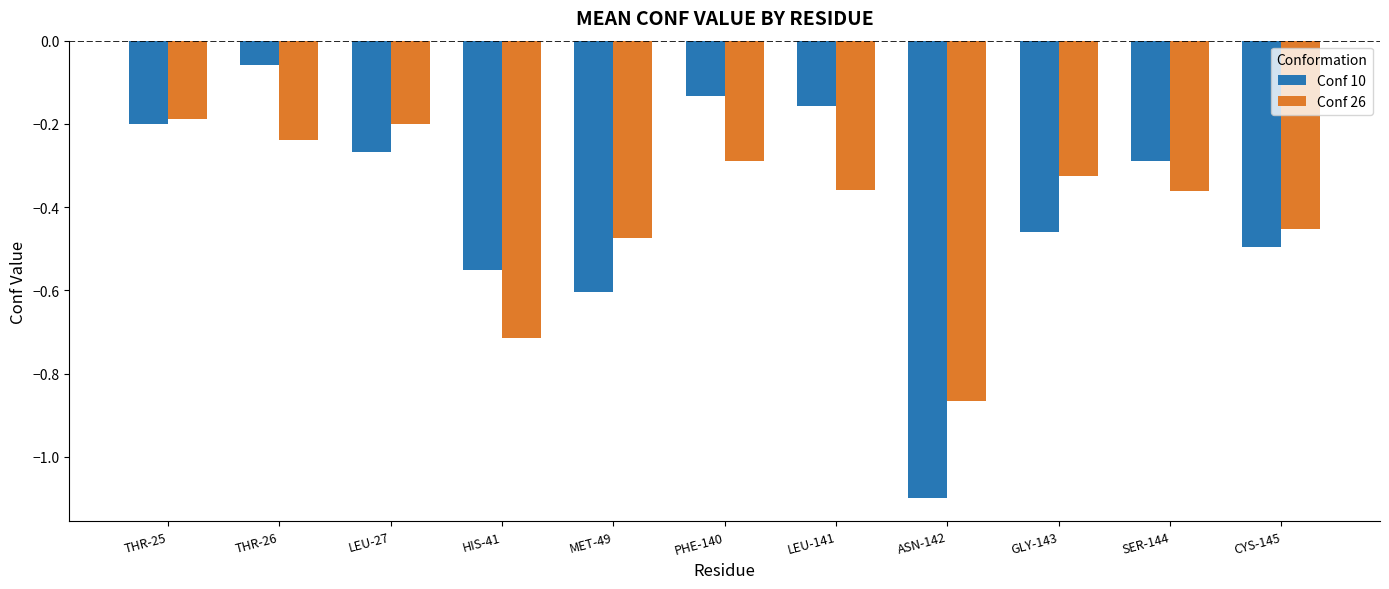

Is the value of Conf 26 at CYS-145 greater than the value of Conf 10 at THR-25?

No